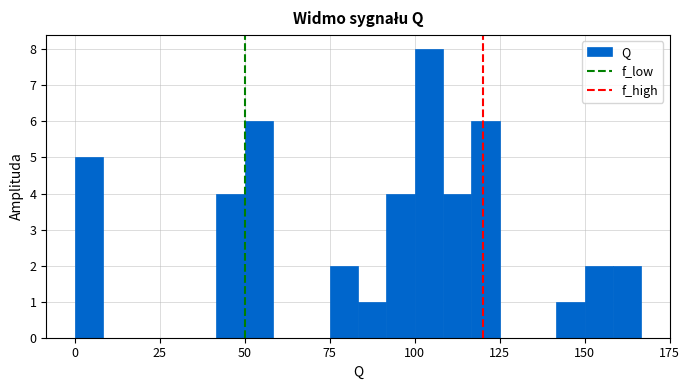

Around what value on the x-axis is the tallest bar? Give the approximate position of its centre, as read against the axis.

105